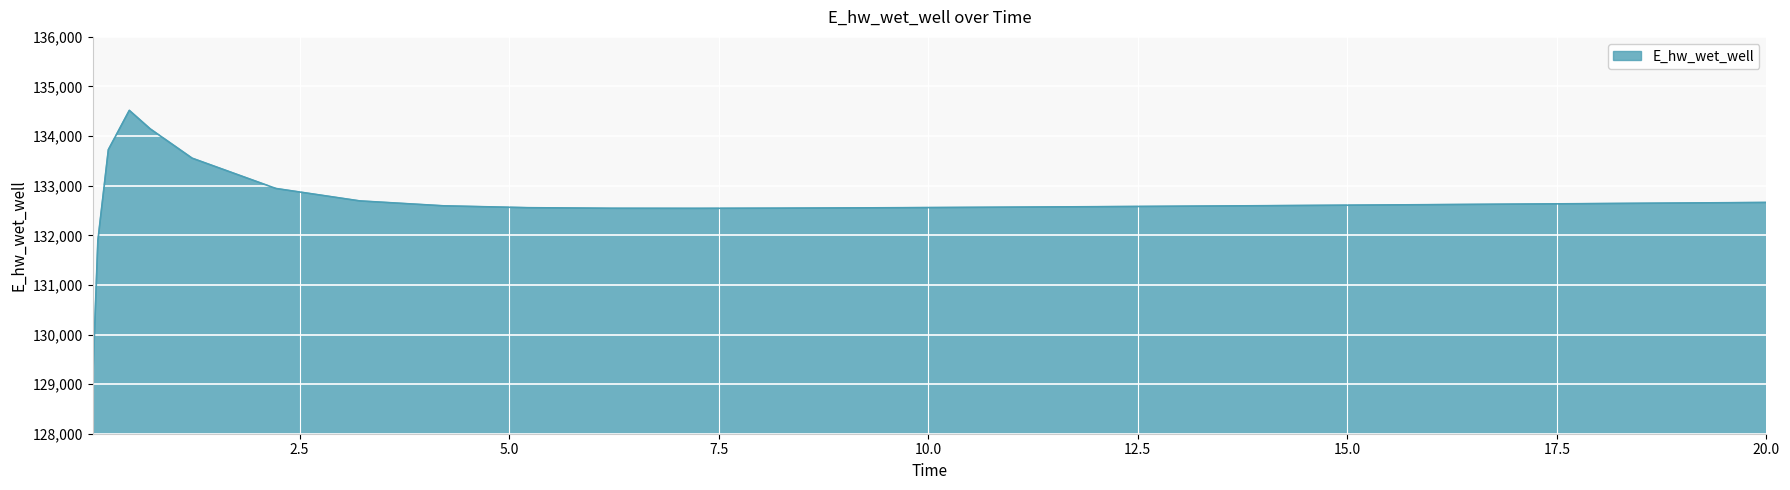

What is the minimum value shown in the chart?

129029.7